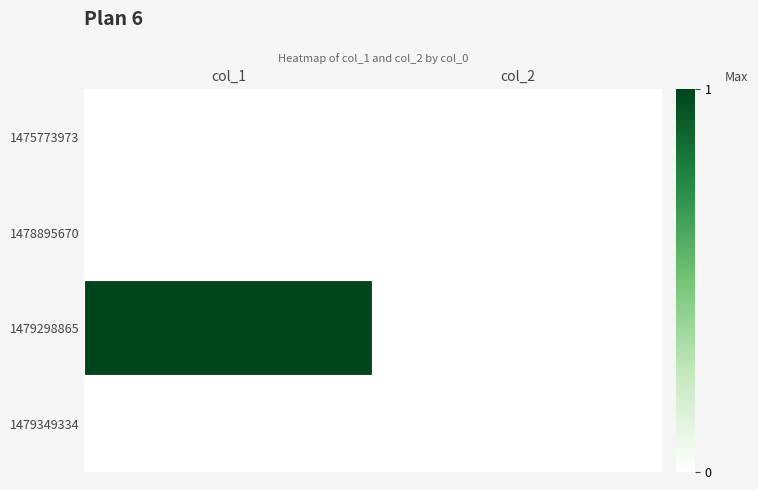

Which label corresponds to the smallest value in the chart?

col_1